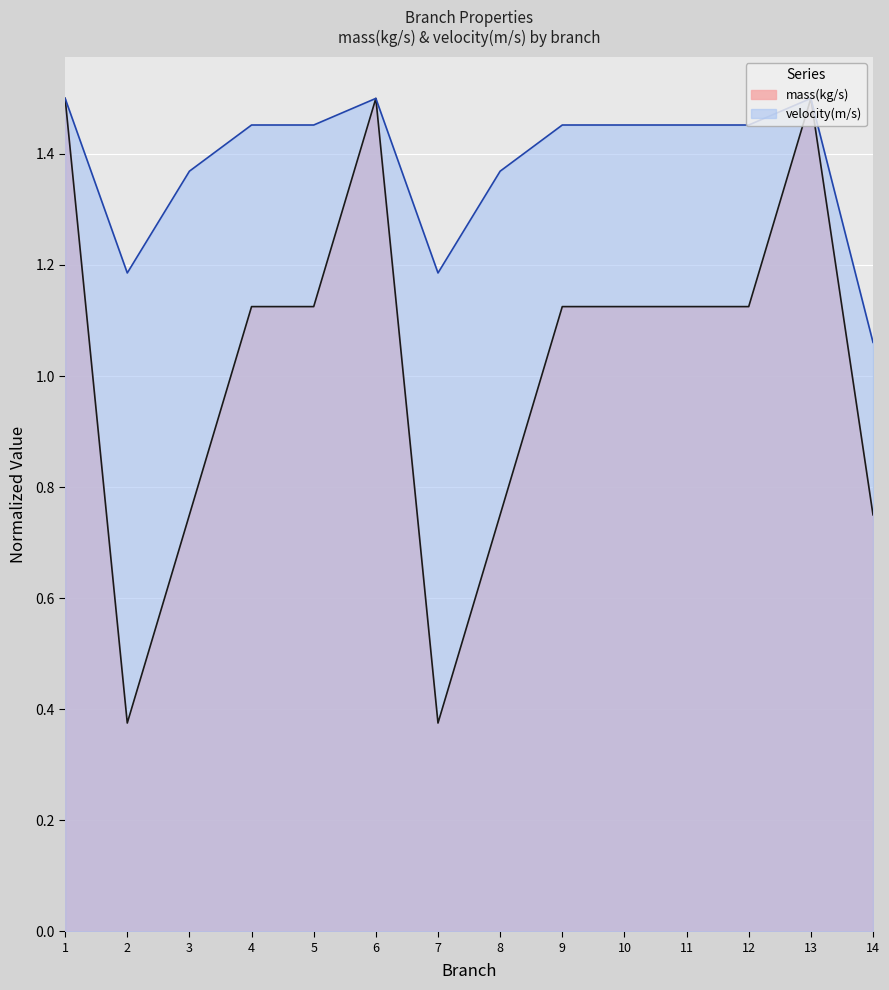

True or false: mass(kg/s) and velocity(m/s) cross at least once.

False